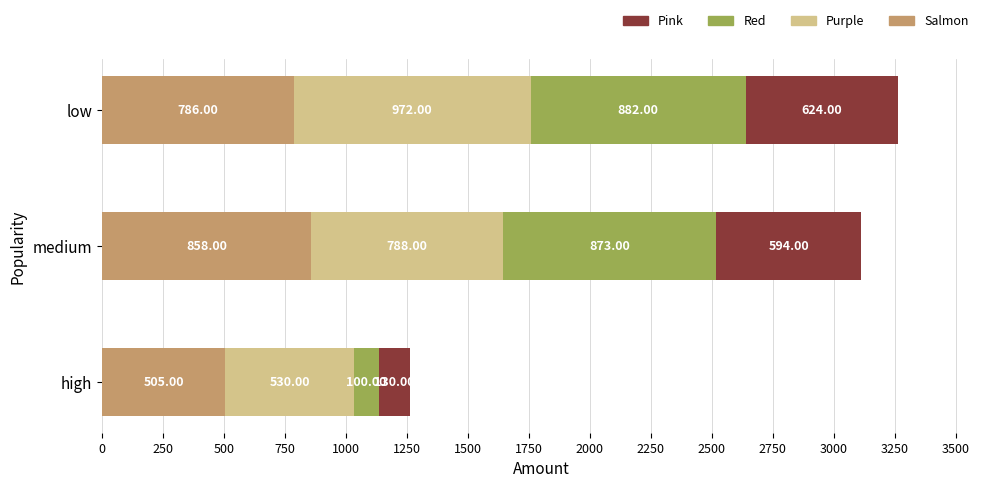

Which category has the highest value in the Salmon series?

medium